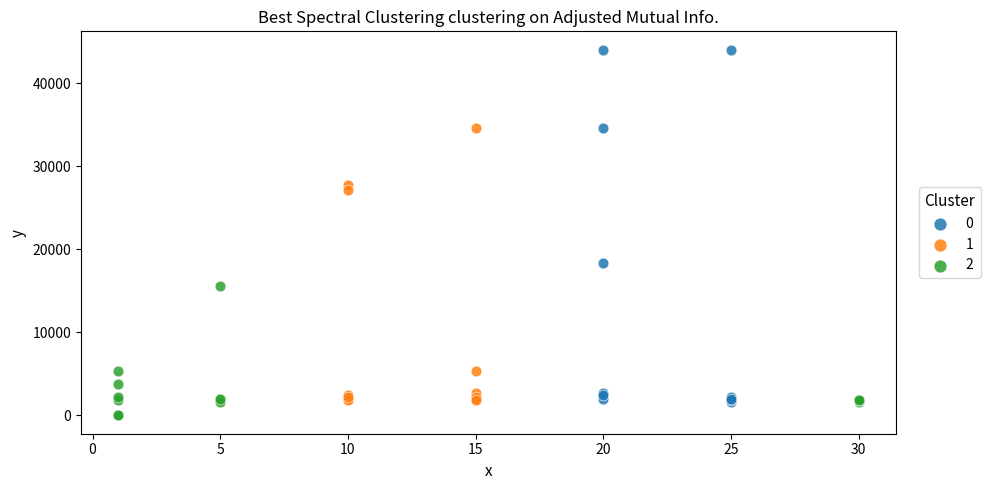

Which series has the widest spread of Y values?

0